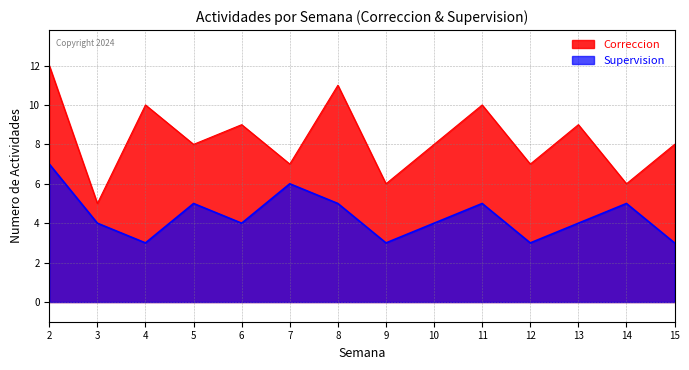

The Supervision series shows -5 at 15. True or false?

False